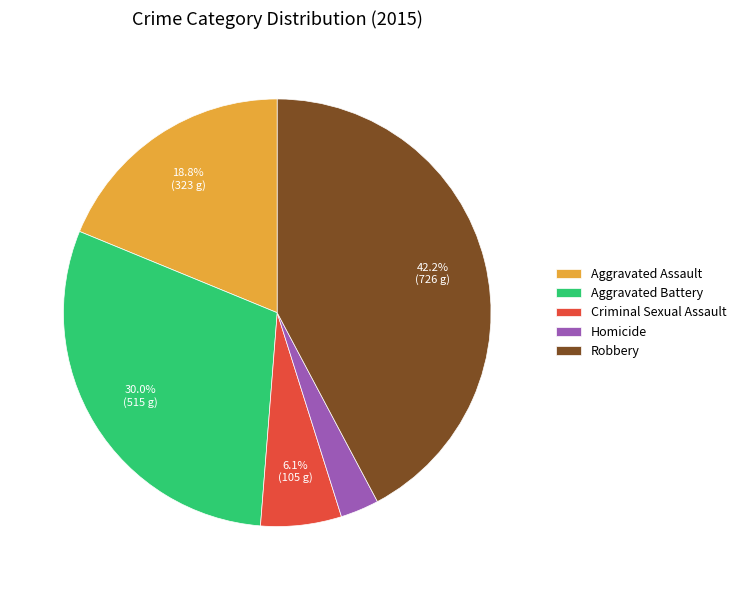

To the nearest percent, what is the difference between the largest and smallest slice percentages?

39%